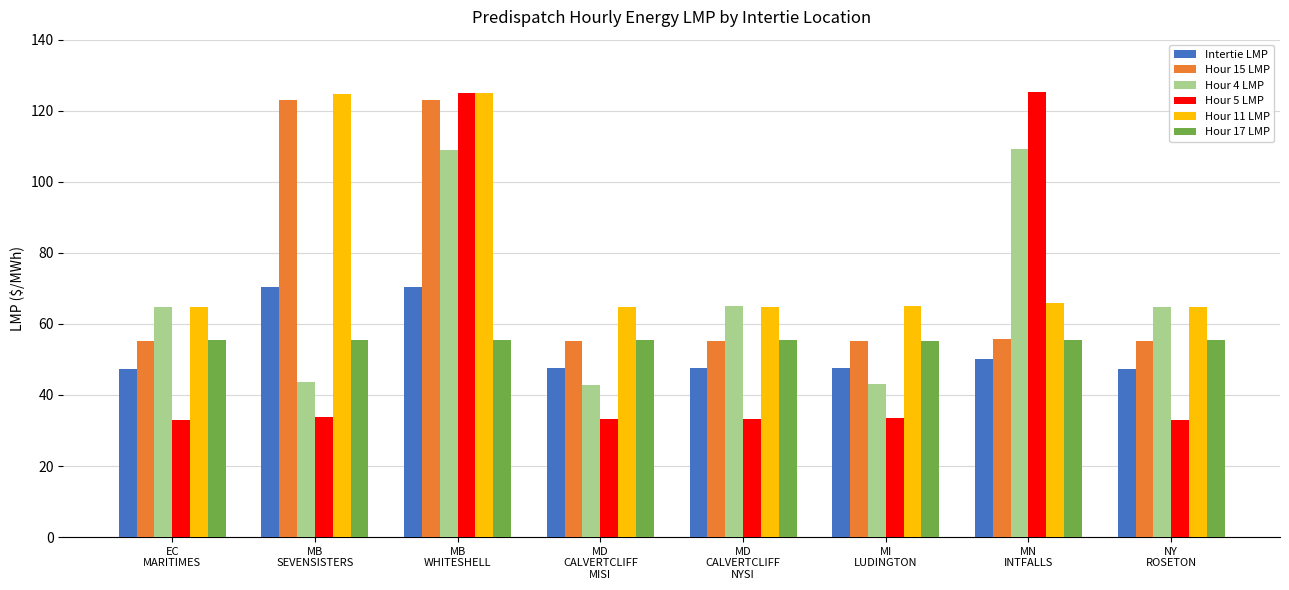

What is the smallest value displayed?

33.0